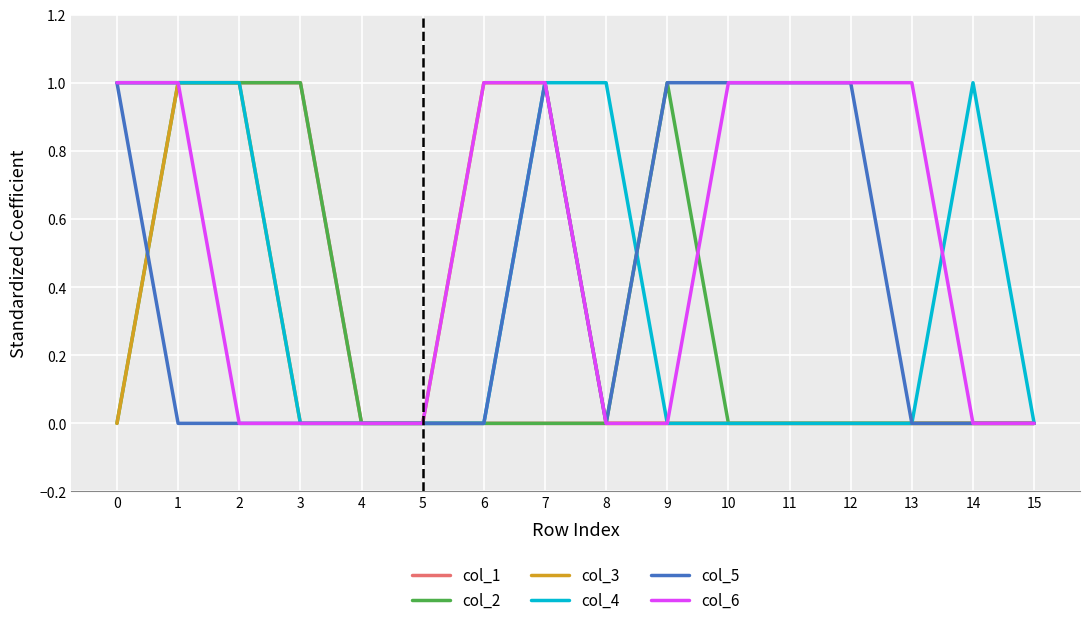

Which series has the largest total across all categories?

col_6